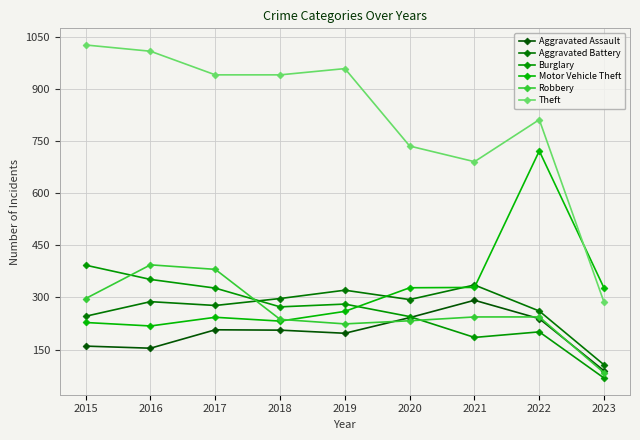

What is the difference between the maximum and minimum values in the Aggravated Assault series?

203